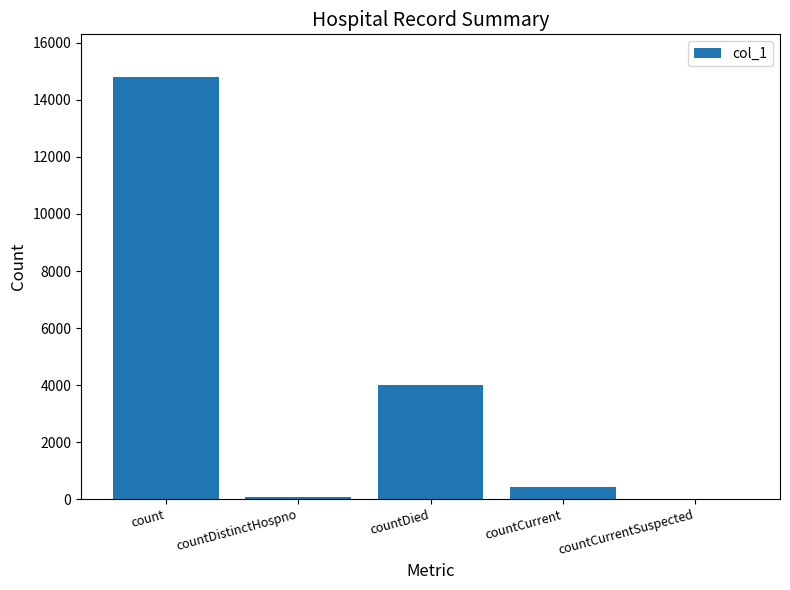

At which category does the chart reach its peak across all series?

count